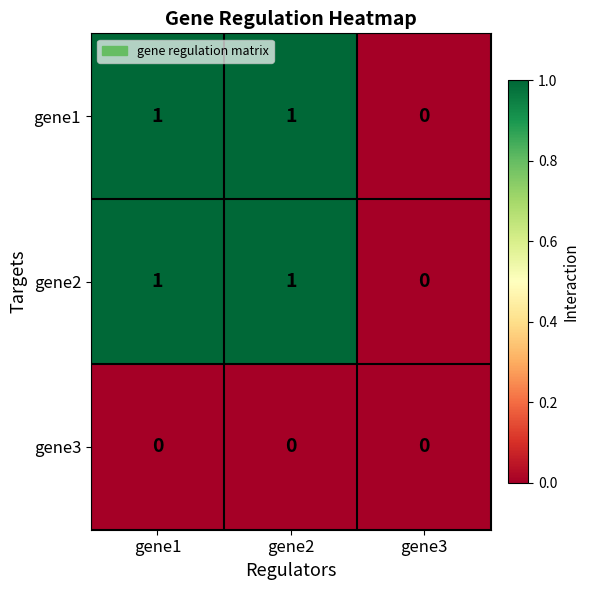

Where is gene1 nearest to the value 0?

gene3